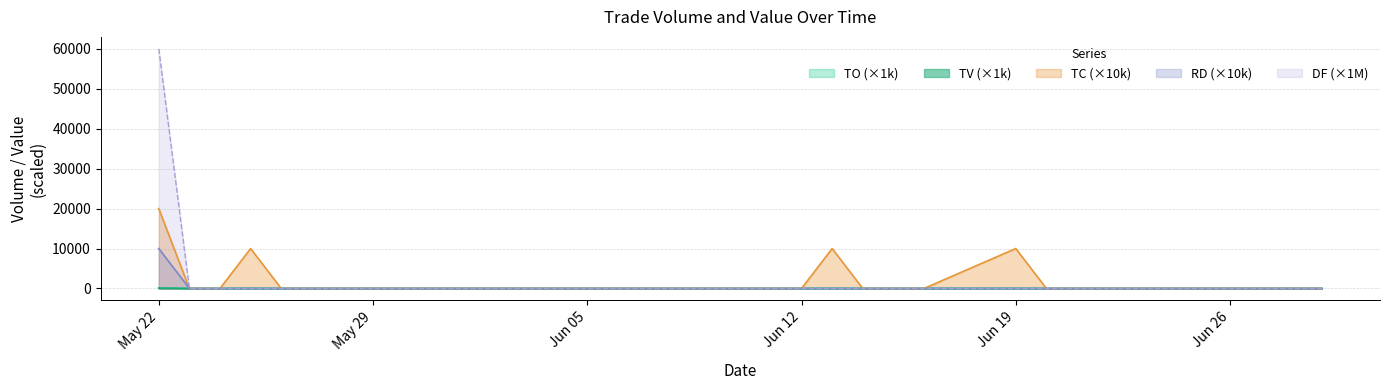

Reading left to right, what are all the values shown in this chart?

TO: 108.5	0.0	0.0	18.5	0.0	0.0	0.0	0.0	0.0	0.0	0.0	0.0	0.0	0.0	0.0	13.3	0.0	0.0	0.0	6.0	0.0	0.0	0.0	0.0	0.0	0.0	0.0	0.0
TV: 93.0	0.0	0.0	18.0	0.0	0.0	0.0	0.0	0.0	0.0	0.0	0.0	0.0	0.0	0.0	18.0	0.0	0.0	0.0	10.0	0.0	0.0	0.0	0.0	0.0	0.0	0.0	0.0
TC: 20000.0	0.0	0.0	10000.0	0.0	0.0	0.0	0.0	0.0	0.0	0.0	0.0	0.0	0.0	0.0	10000.0	0.0	0.0	0.0	10000.0	0.0	0.0	0.0	0.0	0.0	0.0	0.0	0.0
DF: 10000.0	0.0	0.0	0.0	0.0	0.0	0.0	0.0	0.0	0.0	0.0	0.0	0.0	0.0	0.0	0.0	0.0	0.0	0.0	0.0	0.0	0.0	0.0	0.0	0.0	0.0	0.0	0.0
RD: 60000.0	0.0	0.0	0.0	0.0	0.0	0.0	0.0	0.0	0.0	0.0	0.0	0.0	0.0	0.0	0.0	0.0	0.0	0.0	0.0	0.0	0.0	0.0	0.0	0.0	0.0	0.0	0.0